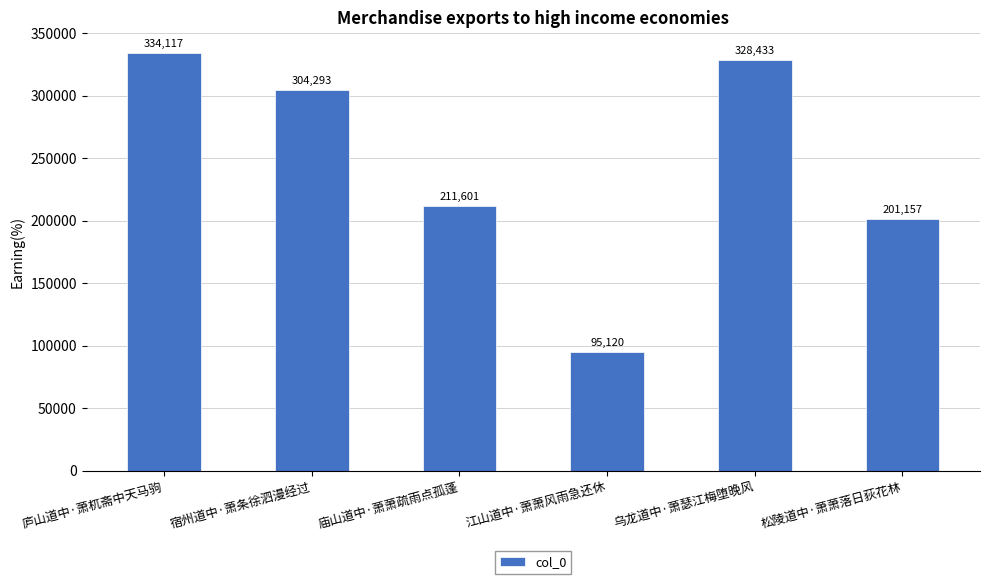

What is the ratio of the value at 江山道中·萧萧风雨急还休 to the value at 庐山道中·萧杌斋中天马驹?

0.3